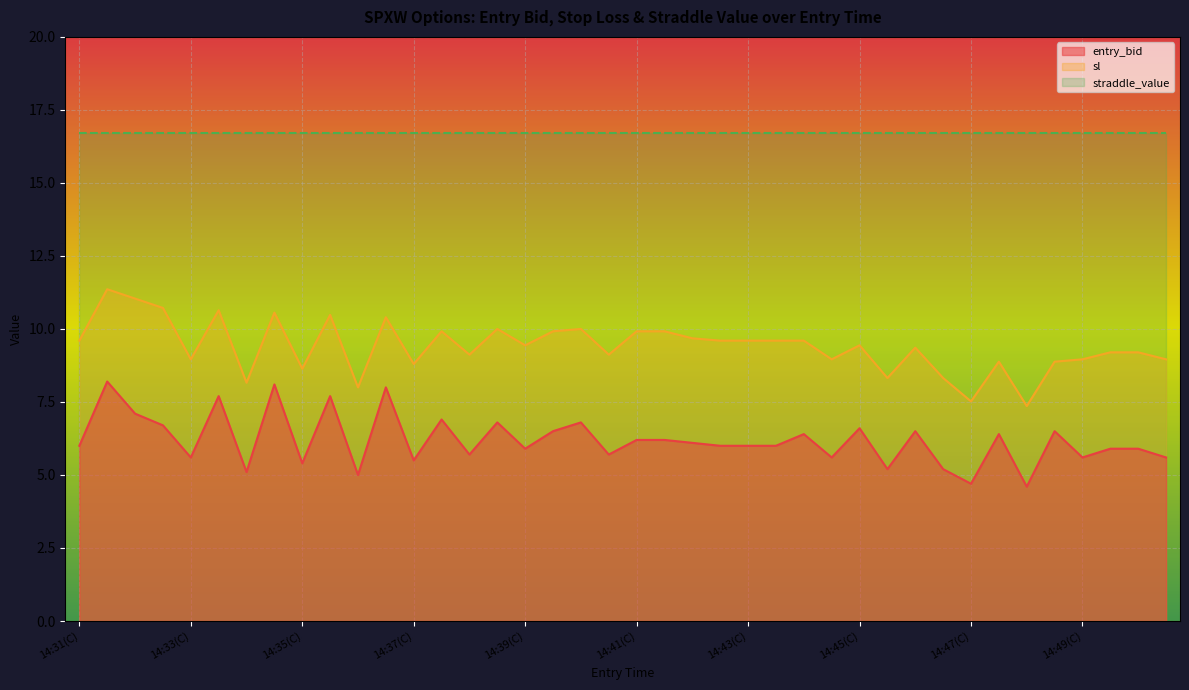

Reading right to left, transcribe all the data shown in this chart.

entry_bid: 14:50(P)=5.6	14:50(C)=5.9	14:49(P)=5.9	14:49(C)=5.6	14:48(P)=6.5	14:48(C)=4.6	14:47(P)=6.4	14:47(C)=4.7	14:46(P)=5.2	14:46(C)=6.5	14:45(P)=5.2	14:45(C)=6.6	14:44(P)=5.6	14:44(C)=6.4	14:43(P)=6.0	14:43(C)=6.0	14:42(P)=6.0	14:42(C)=6.1	14:41(P)=6.2	14:41(C)=6.2	14:40(P)=5.7	14:40(C)=6.8	14:39(P)=6.5	14:39(C)=5.9	14:38(P)=6.8	14:38(C)=5.7	14:37(P)=6.9	14:37(C)=5.5	14:36(P)=8.0	14:36(C)=5.0	14:35(P)=7.7	14:35(C)=5.4	14:34(P)=8.1	14:34(C)=5.1	14:33(P)=7.7	14:33(C)=5.6	14:32(P)=6.7	14:32(C)=7.1	14:31(P)=8.2	14:31(C)=6.0
sl: 14:50(P)=9.0	14:50(C)=9.2	14:49(P)=9.2	14:49(C)=9.0	14:48(P)=8.9	14:48(C)=7.4	14:47(P)=8.9	14:47(C)=7.5	14:46(P)=8.3	14:46(C)=9.4	14:45(P)=8.3	14:45(C)=9.4	14:44(P)=9.0	14:44(C)=9.6	14:43(P)=9.6	14:43(C)=9.6	14:42(P)=9.6	14:42(C)=9.7	14:41(P)=9.9	14:41(C)=9.9	14:40(P)=9.1	14:40(C)=10.0	14:39(P)=9.9	14:39(C)=9.4	14:38(P)=10.0	14:38(C)=9.1	14:37(P)=9.9	14:37(C)=8.8	14:36(P)=10.4	14:36(C)=8.0	14:35(P)=10.5	14:35(C)=8.6	14:34(P)=10.6	14:34(C)=8.2	14:33(P)=10.6	14:33(C)=9.0	14:32(P)=10.7	14:32(C)=11.0	14:31(P)=11.4	14:31(C)=9.6